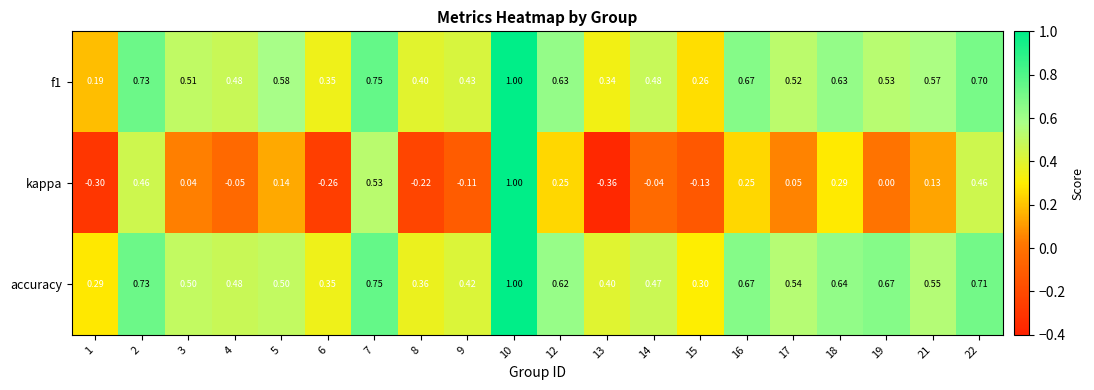

Between 7 and 21, which series saw the biggest shift?

kappa